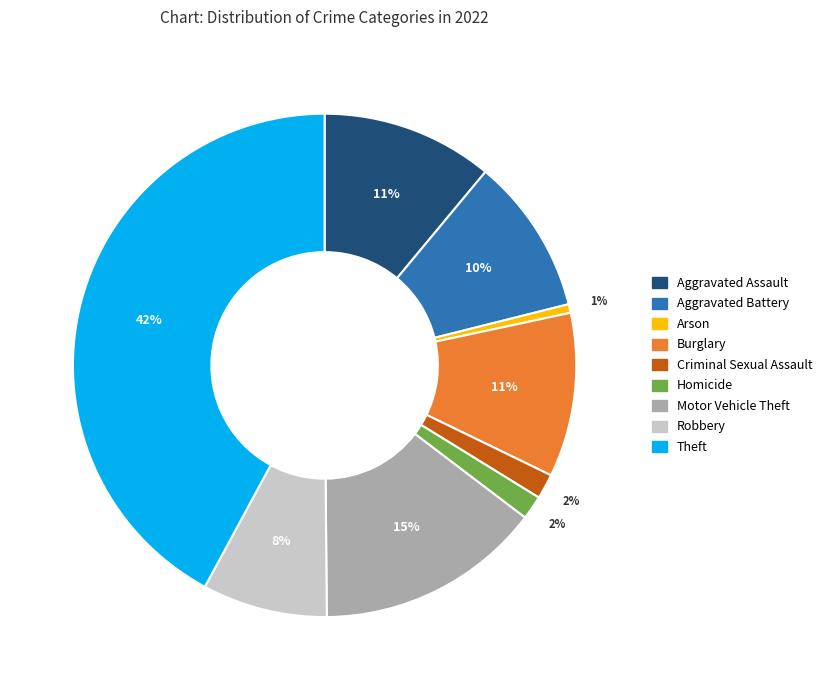

Does Homicide represent more than half of the total?

No